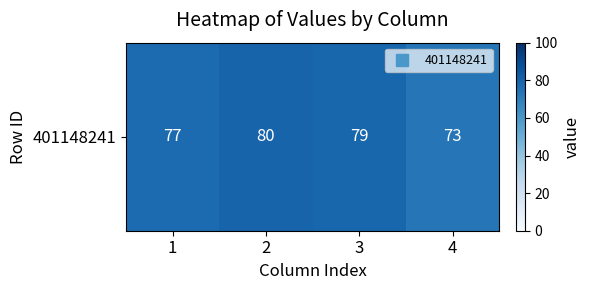

What is the smallest value displayed?

73